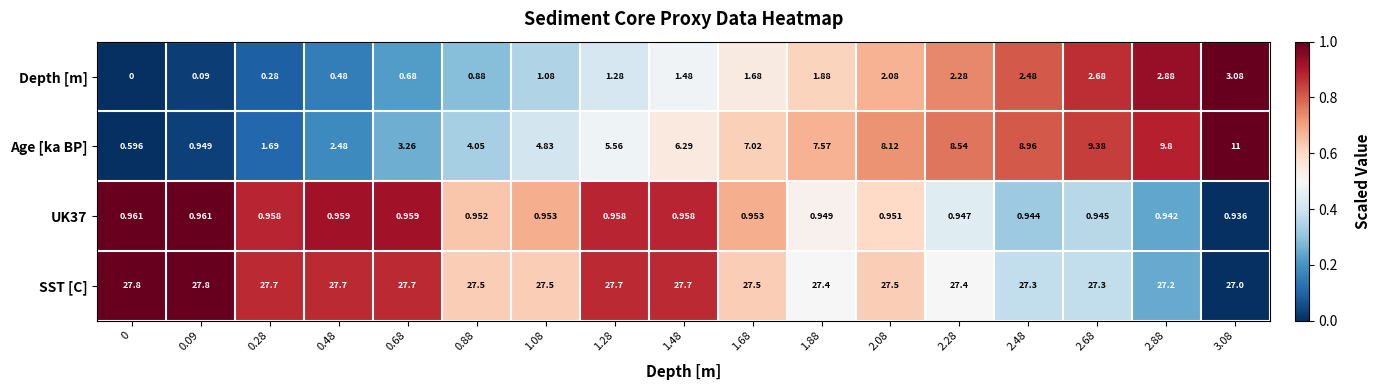

At how many categories does at least one series exceed 0?

17